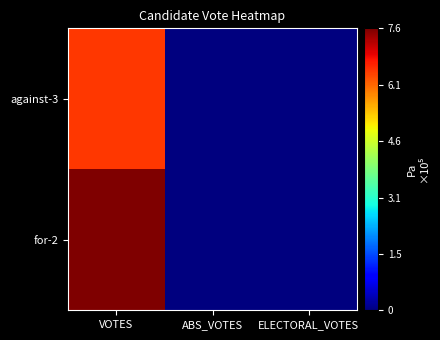

Reading left to right, list all the values displayed in this chart.

against-3: VOTES=648840	ABS_VOTES=0	ELECTORAL_VOTES=0
for-2: VOTES=764420	ABS_VOTES=0	ELECTORAL_VOTES=0